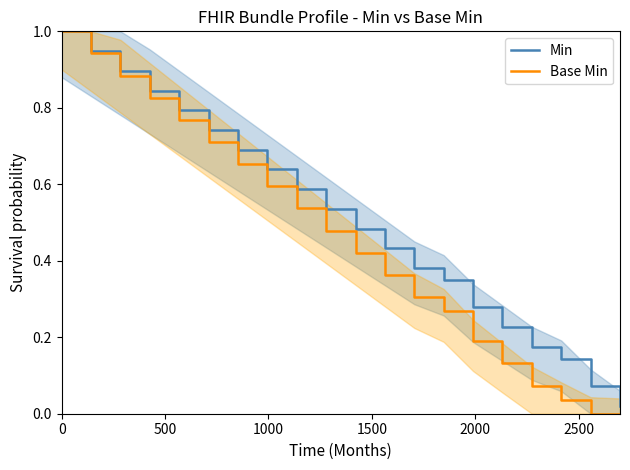

Is this an area chart (filled region under the line)?

No